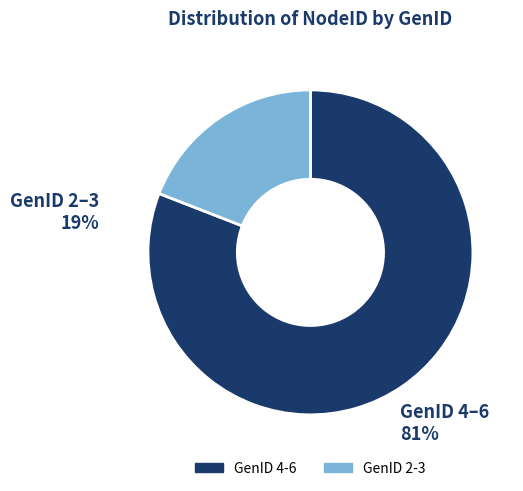

Is there any slice that represents more than half of the pie?

Yes